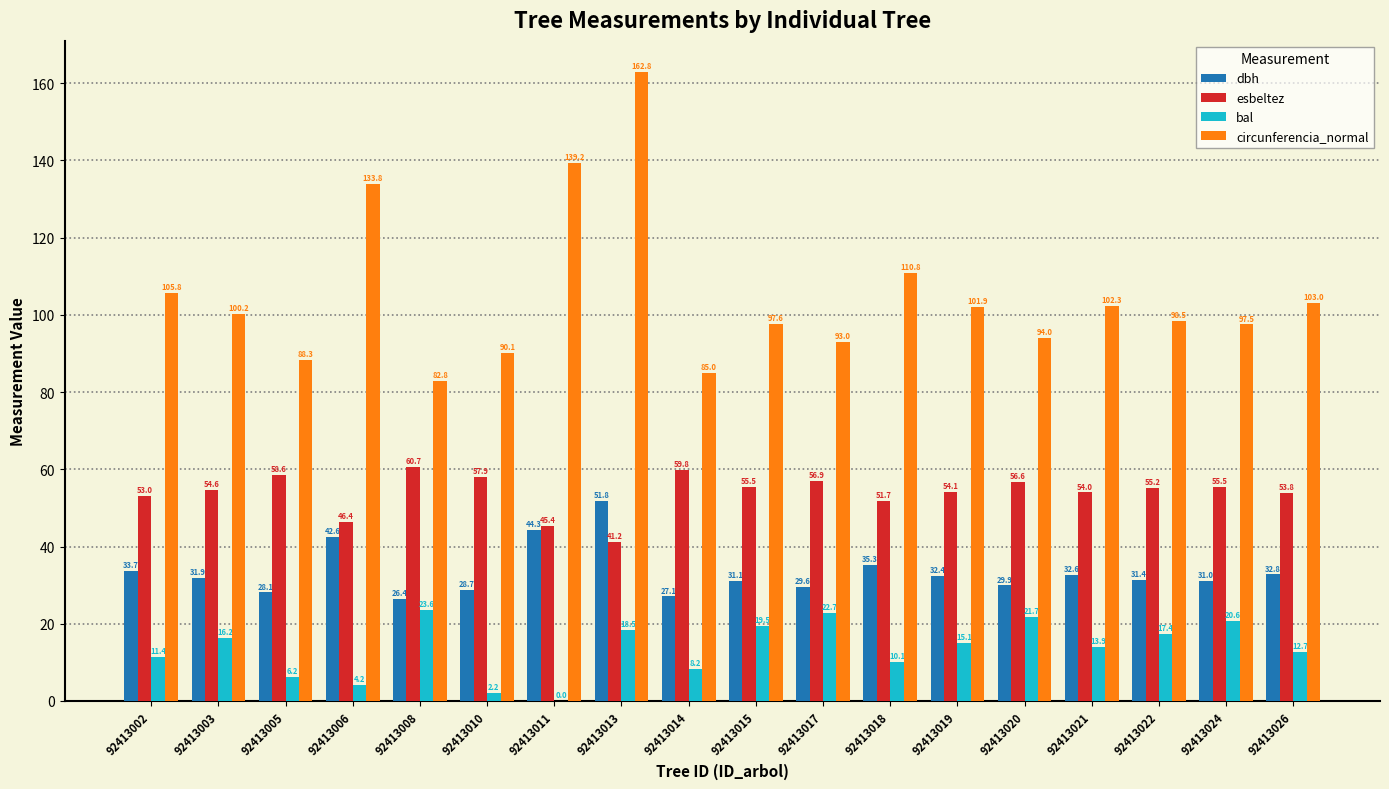

What value does the bal series have at 92413019?

15.1